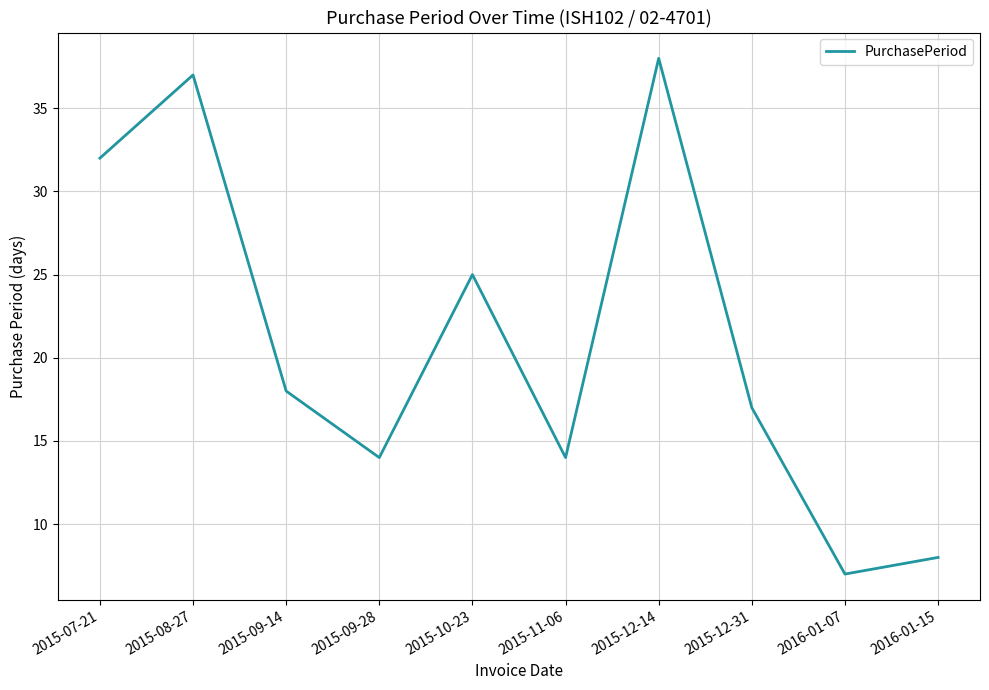

What is the approximate value at 2016-01-15?

8